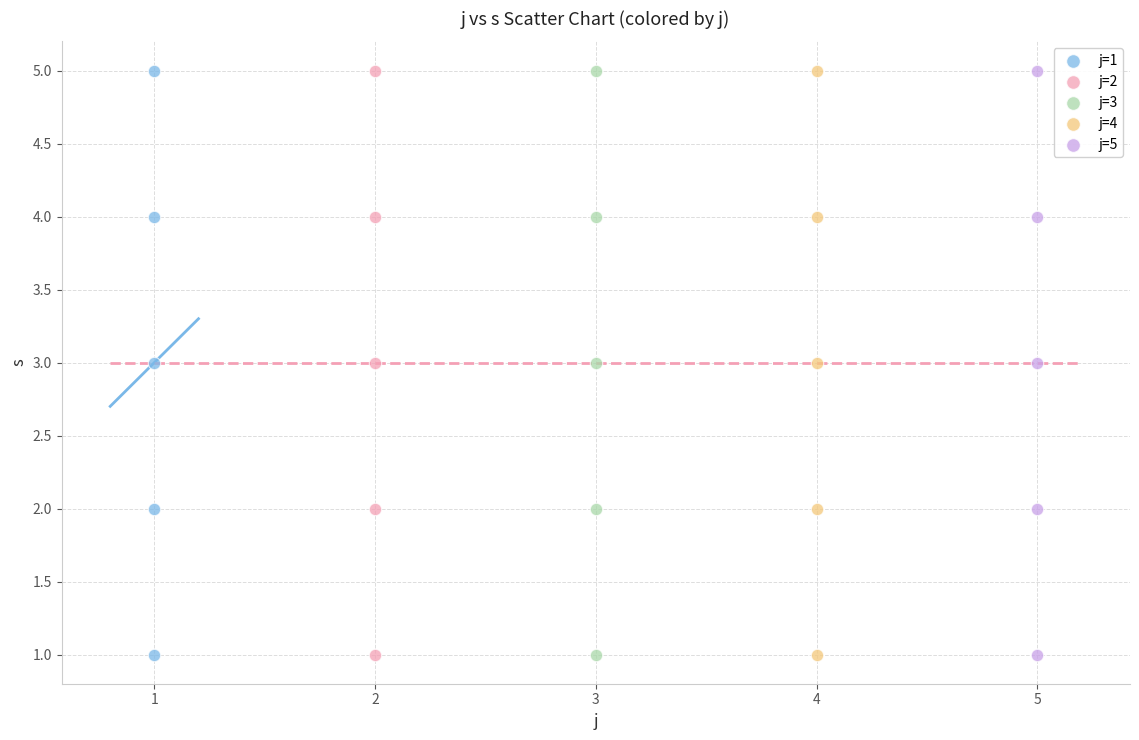

What are all the series names shown in the legend?

j=1, j=2, j=3, j=4, j=5